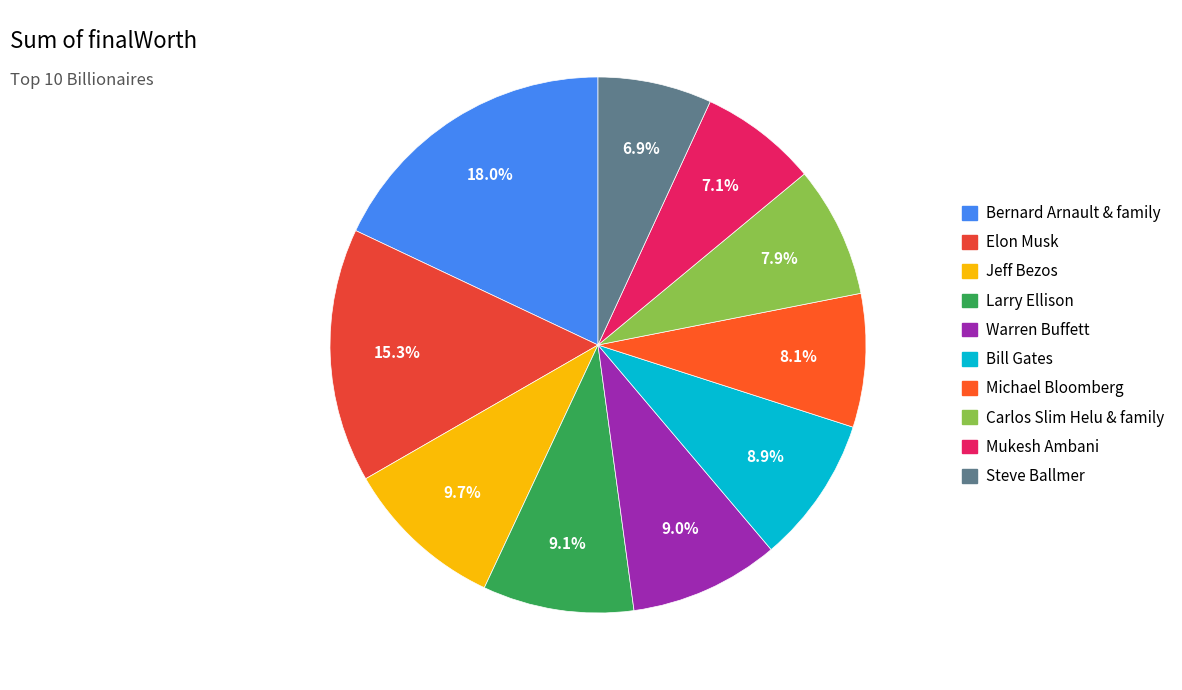

How many slices are in this pie chart?

10